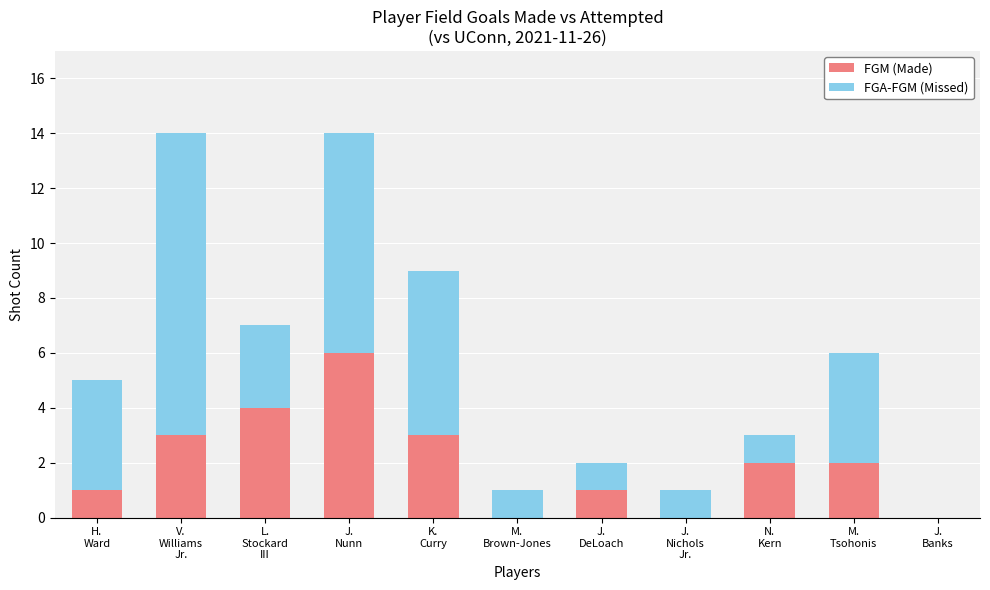

What is the highest value of the FGM (Made) series?

6